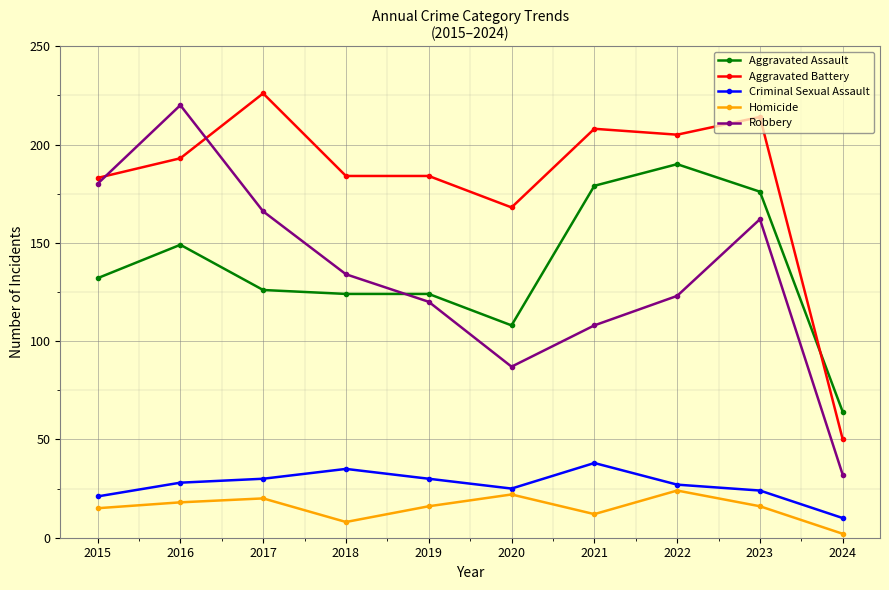

Is this an area chart (filled region under the line)?

No